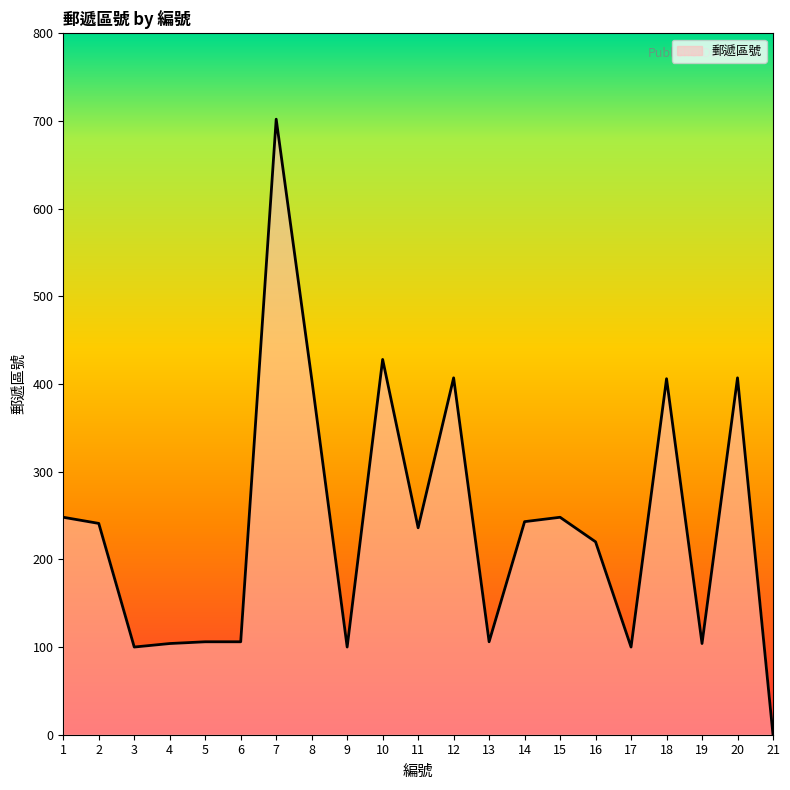

What is the sum of the values at 9 and 15?

348